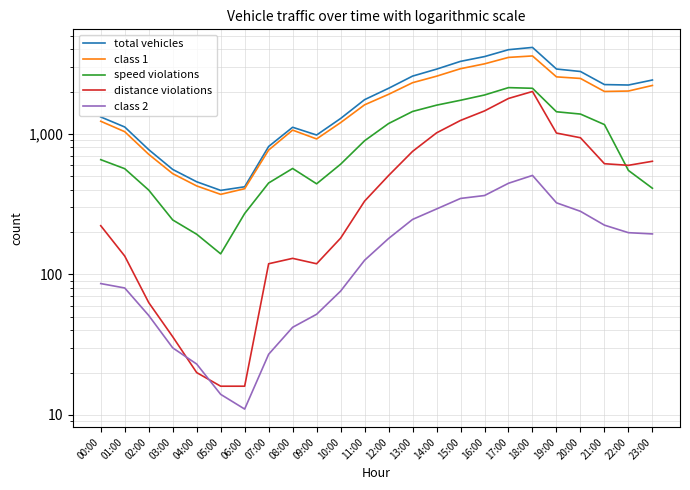

True or false: distance violations and speed violations intersect in this chart.

True